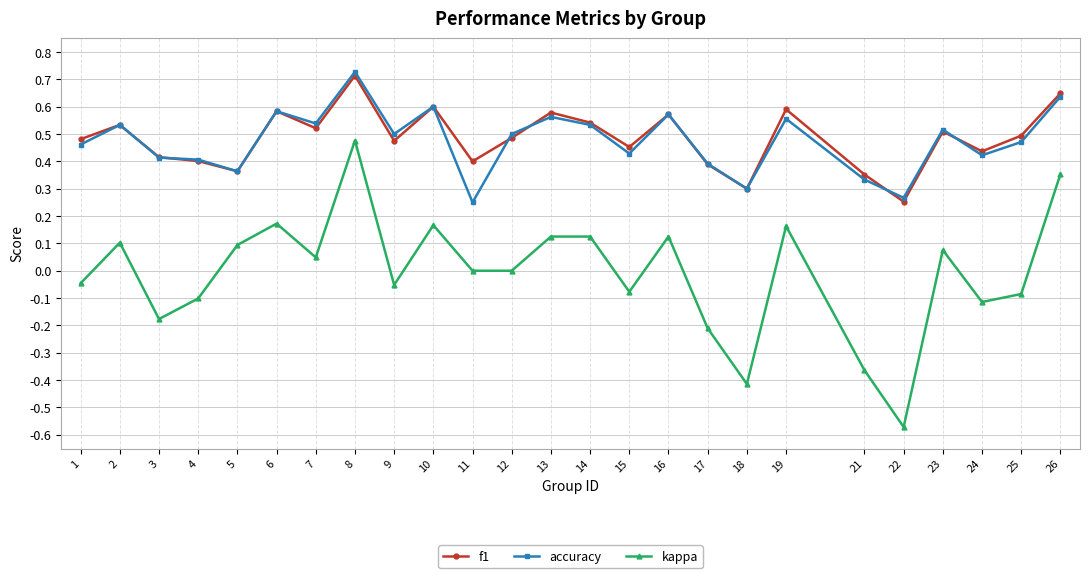

What are all the series names shown in the legend?

f1, accuracy, kappa